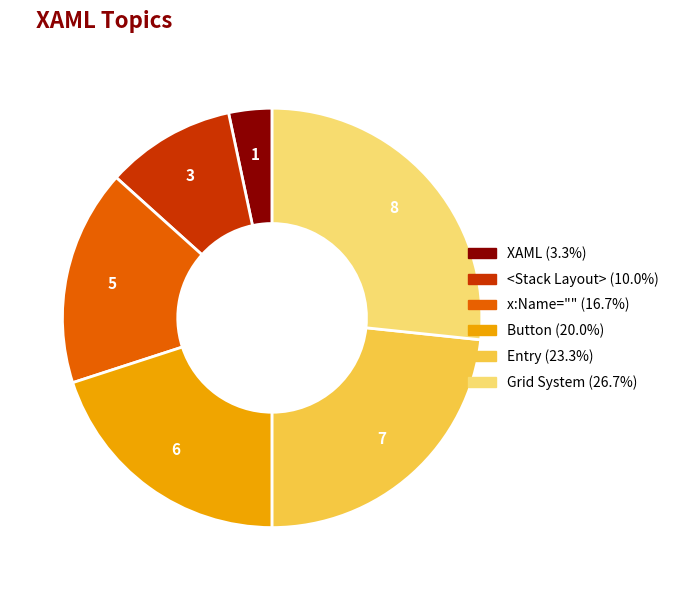

Does Button represent more than half of the total?

No